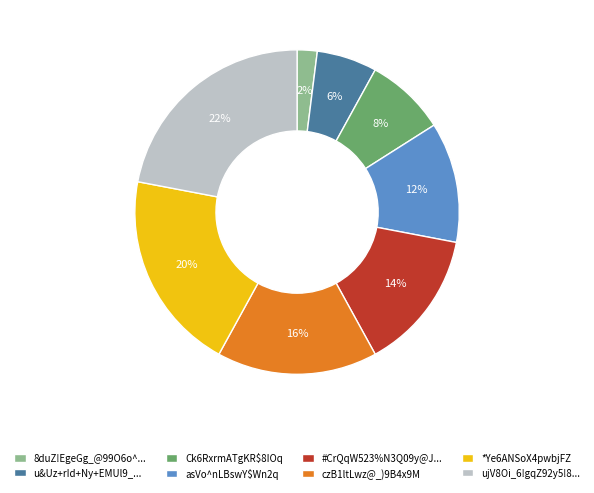

The Ck6RxrmATgKR$8IOq slice represents 8% of the pie. True or false?

True